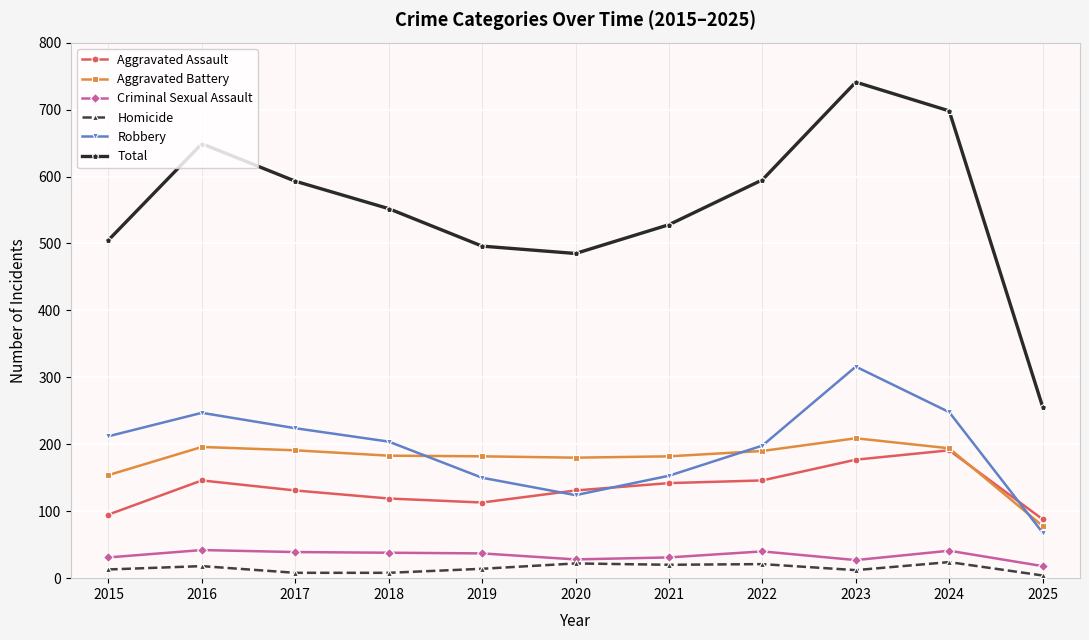

How many distinct data groups are displayed?

6